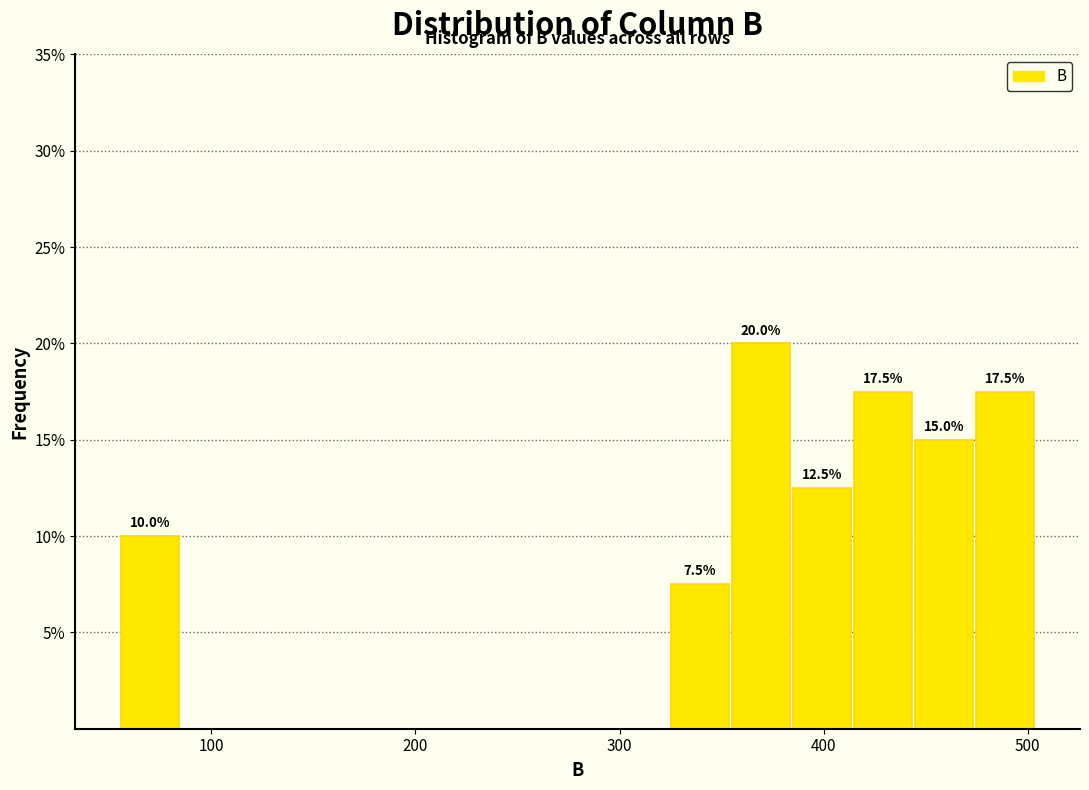

Read against the x-axis, roughly where is the centre of the tallest bar?

370